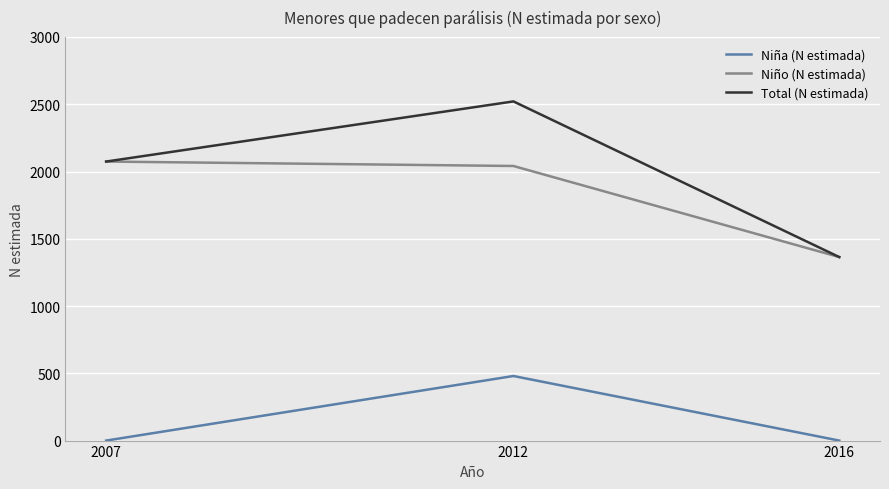

The Niña (N estimada) series shows 298 at 2007. True or false?

False